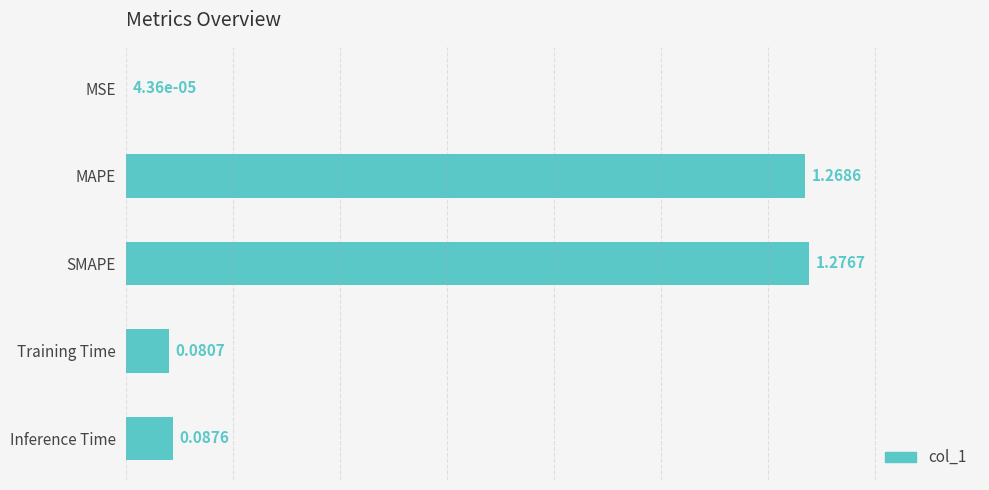

What is the sum of all values?

2.7